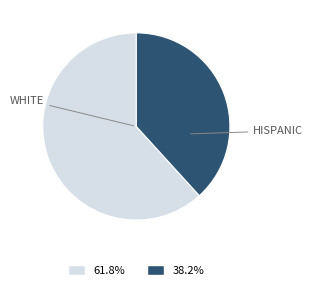

Is there a majority slice in this chart?

Yes